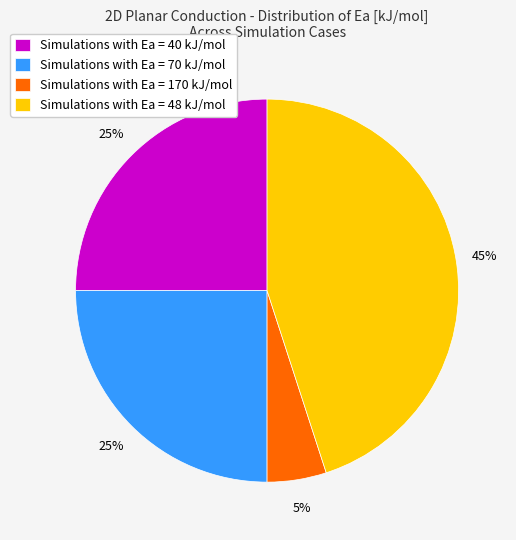

True or false: Simulations with Ea = 40 kJ/mol accounts for 25% of the total.

True